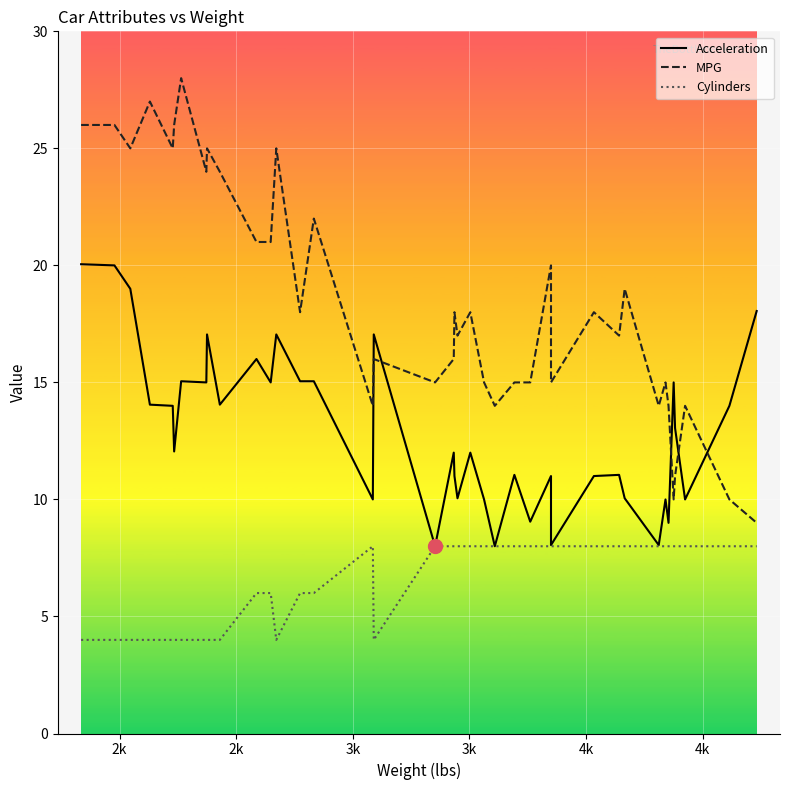

How many data points does each series have?

40